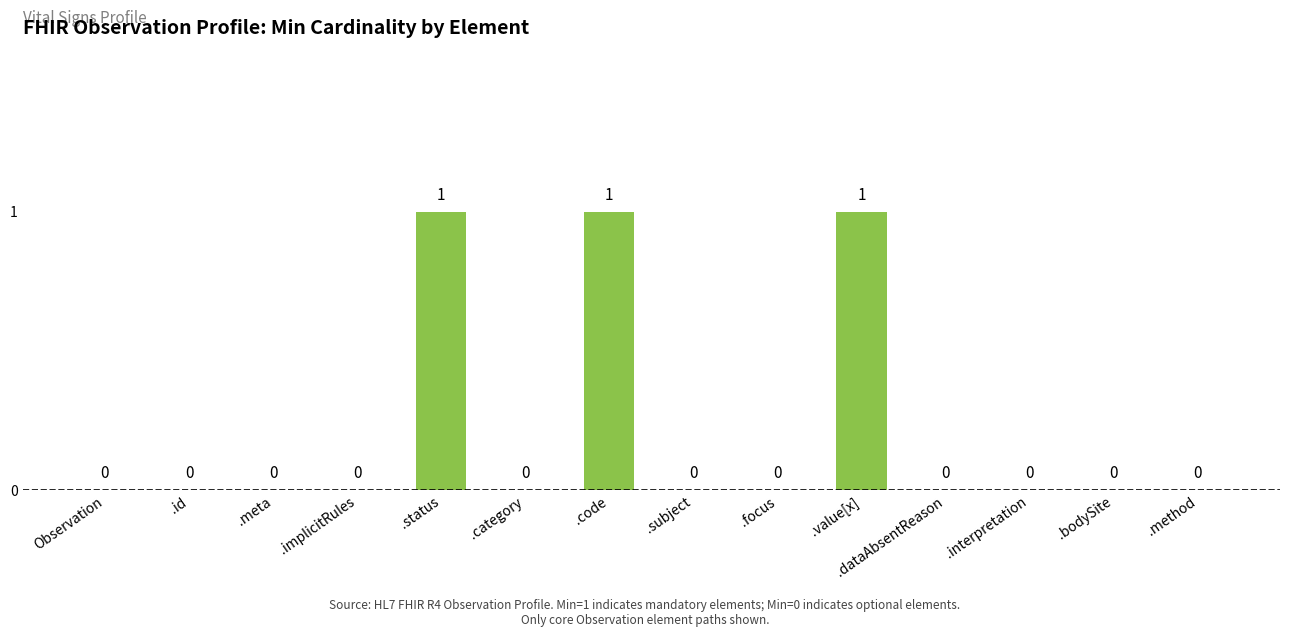

Count the number of data series in this chart.

1